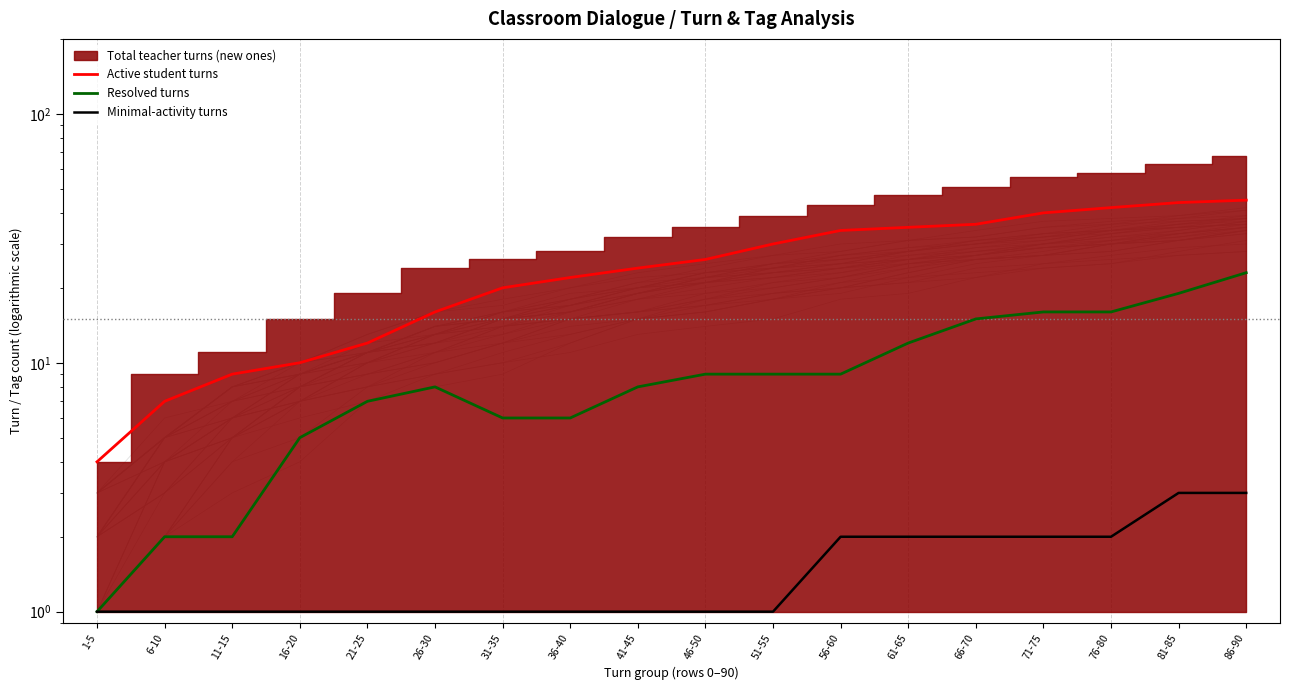

The value of Resolved turns at 51-55 is 9. True or false?

True